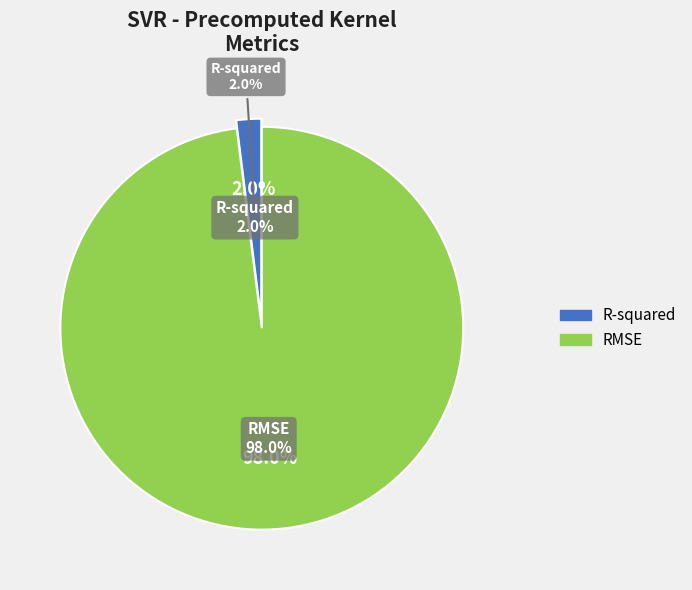

Between R-squared and RMSE, which is larger?

RMSE